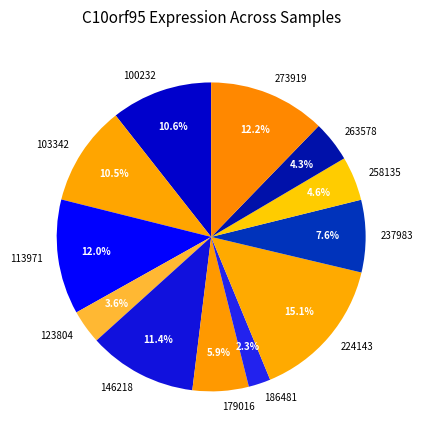

To the nearest percent, what is the combined percentage of 100232 and 113971?

23%